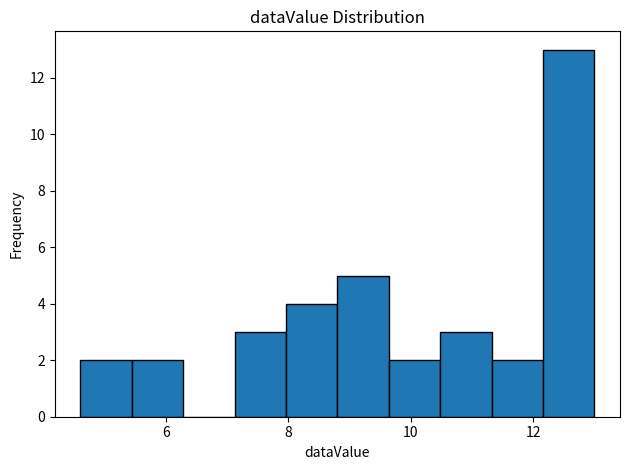

What is the height of the bar covering 8.0 to 8.8 on the x-axis? Neither the bar edges nor the heights are printed on the chart, so give them approximately, as read against the axes.

4